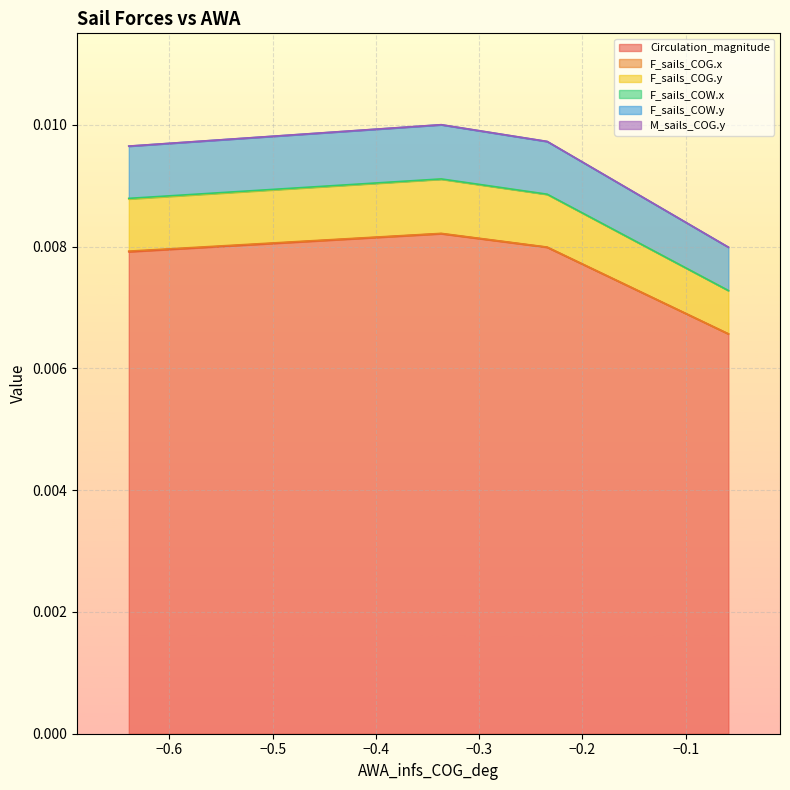

Does the chart display data point markers on the line(s)?

No